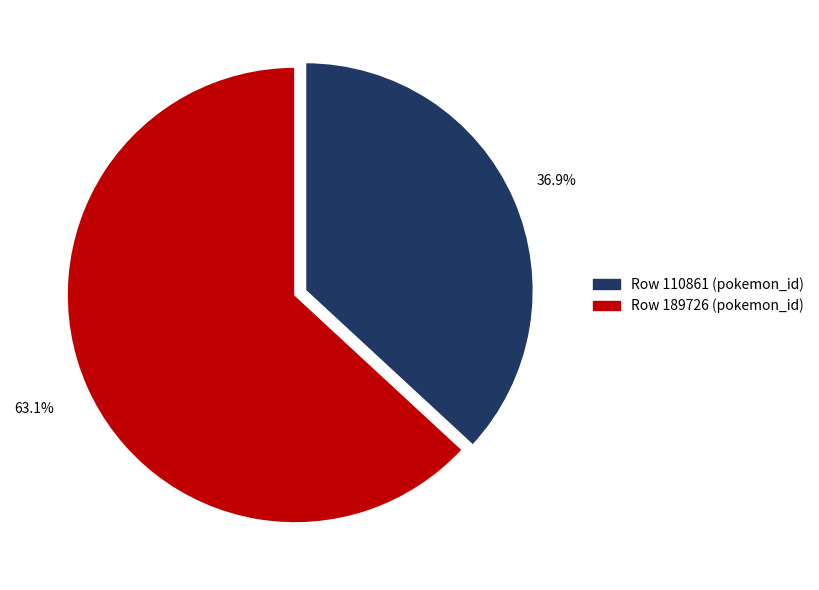

To the nearest percent, what is the difference between the largest and smallest slice percentages?

26%